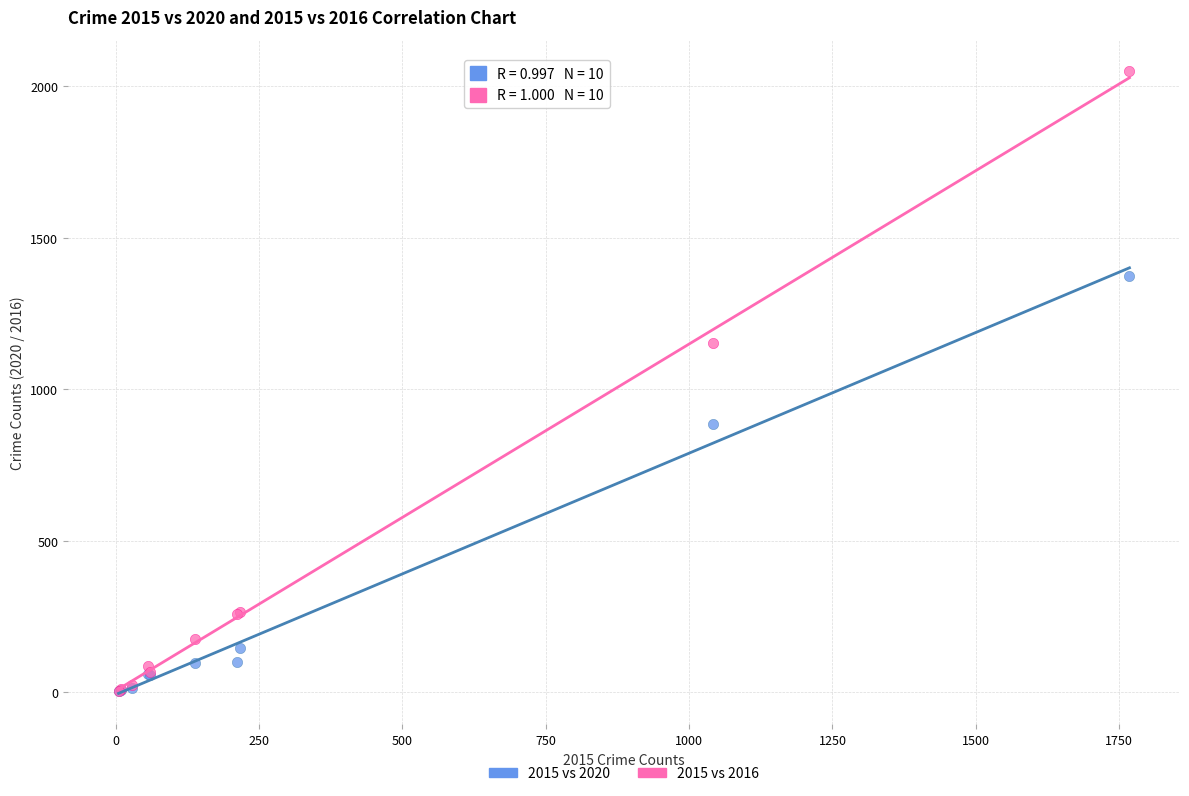

Which series has the widest spread of Y values?

2015 vs 2016